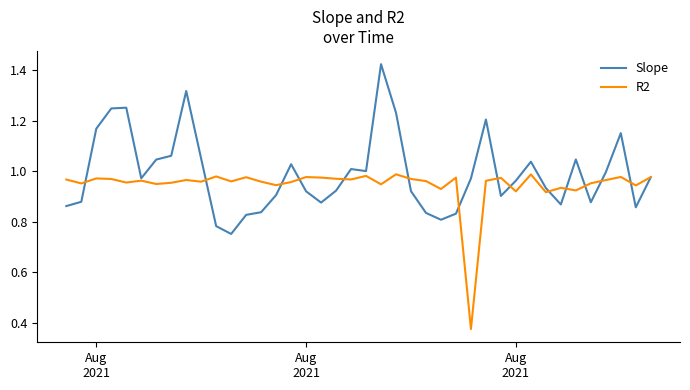

List the series in order of their peak value, lowest first.

R2, Slope